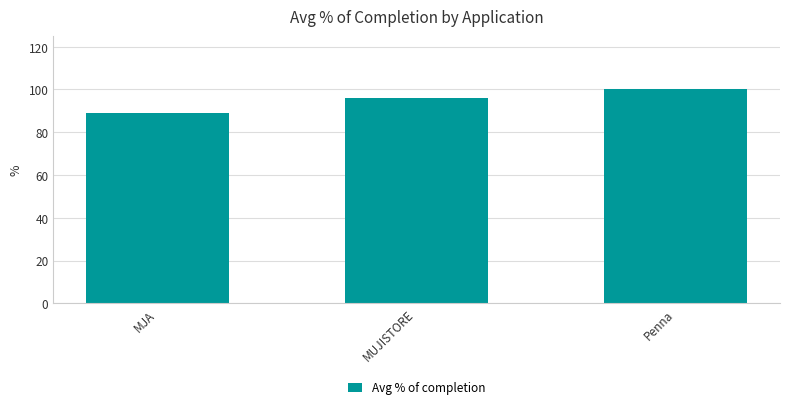

Are the bars horizontal?

No